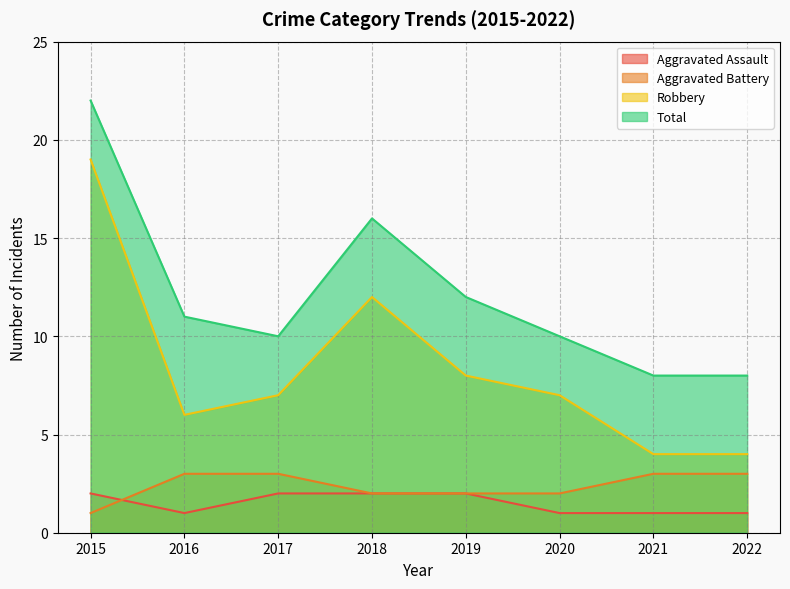

Reading left to right, list all the values displayed in this chart.

Aggravated Assault: 2015=2	2016=1	2017=2	2018=2	2019=2	2020=1	2021=1	2022=1
Aggravated Battery: 2015=1	2016=3	2017=3	2018=2	2019=2	2020=2	2021=3	2022=3
Robbery: 2015=19	2016=6	2017=7	2018=12	2019=8	2020=7	2021=4	2022=4
Total: 2015=22	2016=11	2017=10	2018=16	2019=12	2020=10	2021=8	2022=8